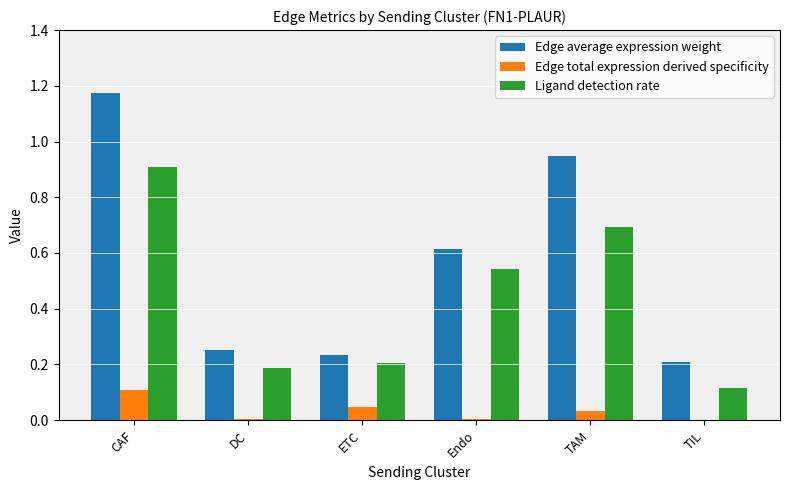

What is the sum of all Ligand detection rate values?

2.7